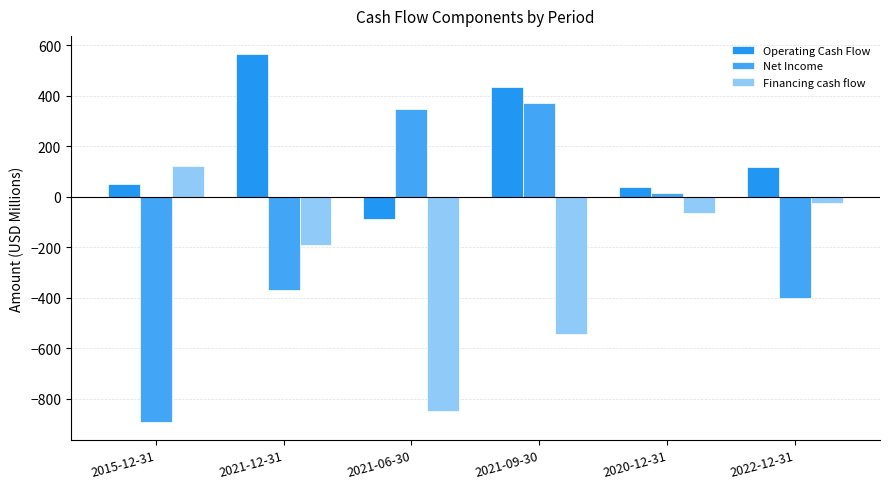

How many distinct data groups are displayed?

3